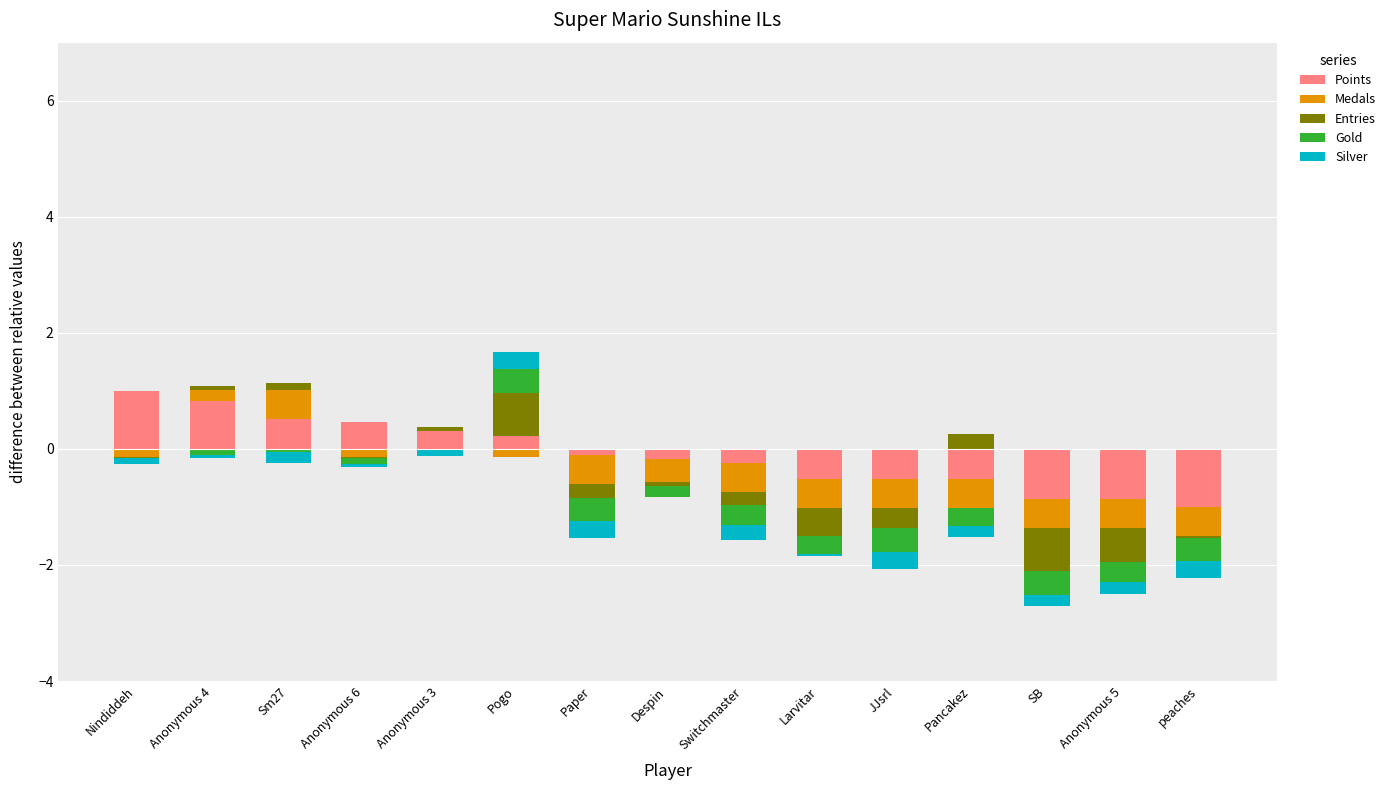

Where is Gold nearest to the value 0?

Nindiddeh